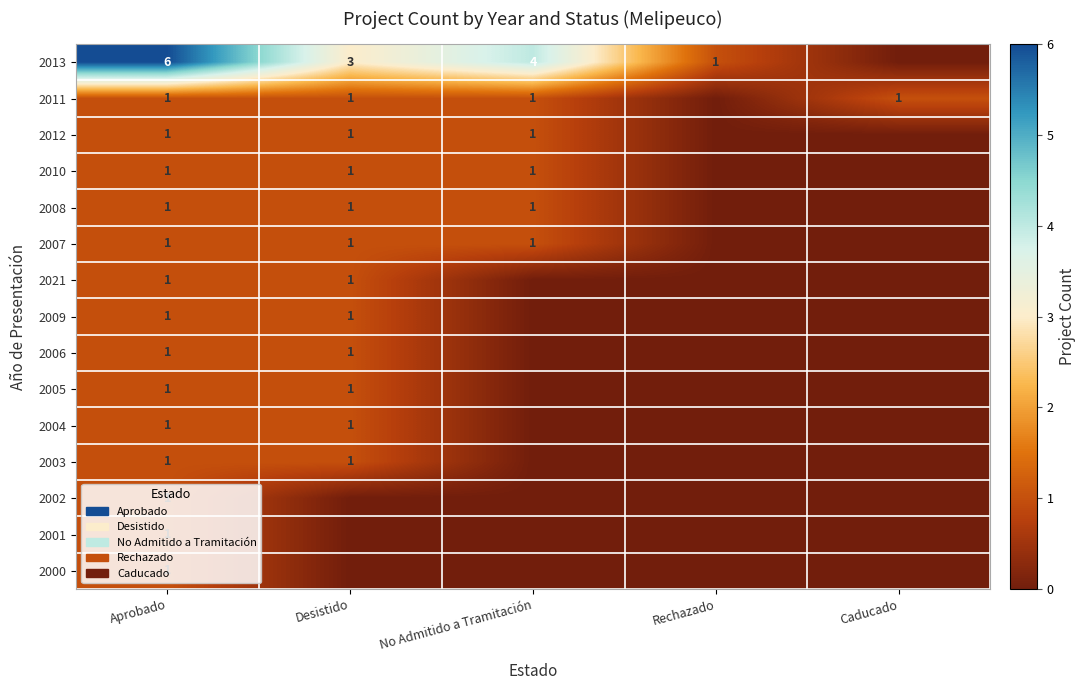

What is the spread (max minus min) of values at Aprobado?

5